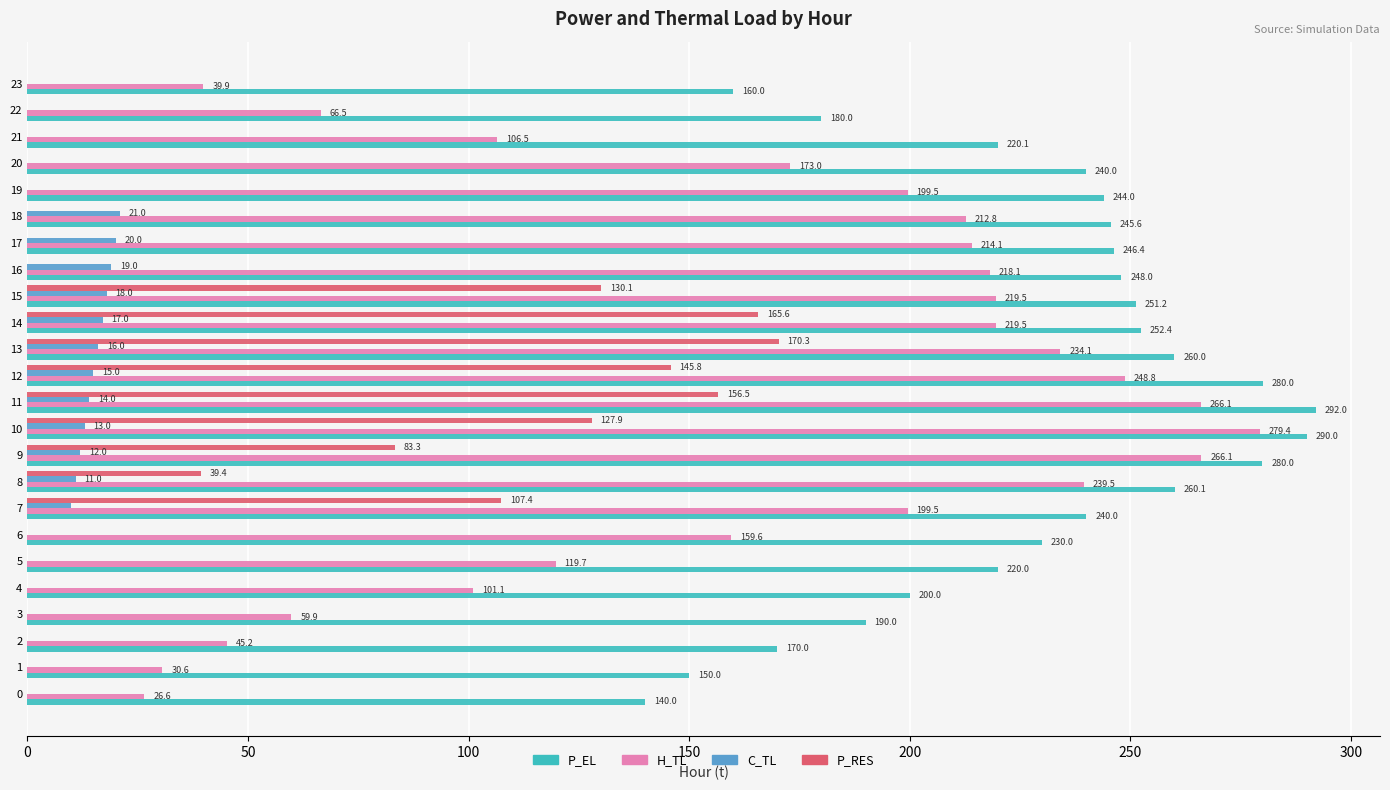

True or false: P_RES has a value of 156.5 at 11.

True